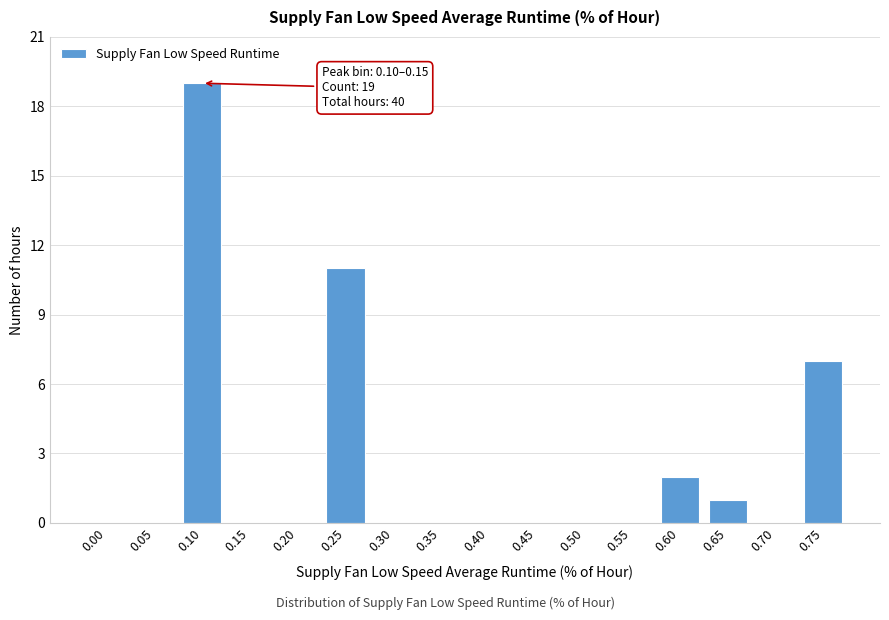

Reading left to right, transcribe all the data shown in this chart.

0.00=0	0.05=0	0.10=19	0.15=0	0.20=0	0.25=11	0.30=0	0.35=0	0.40=0	0.45=0	0.50=0	0.55=0	0.60=2	0.65=1	0.70=0	0.75=7